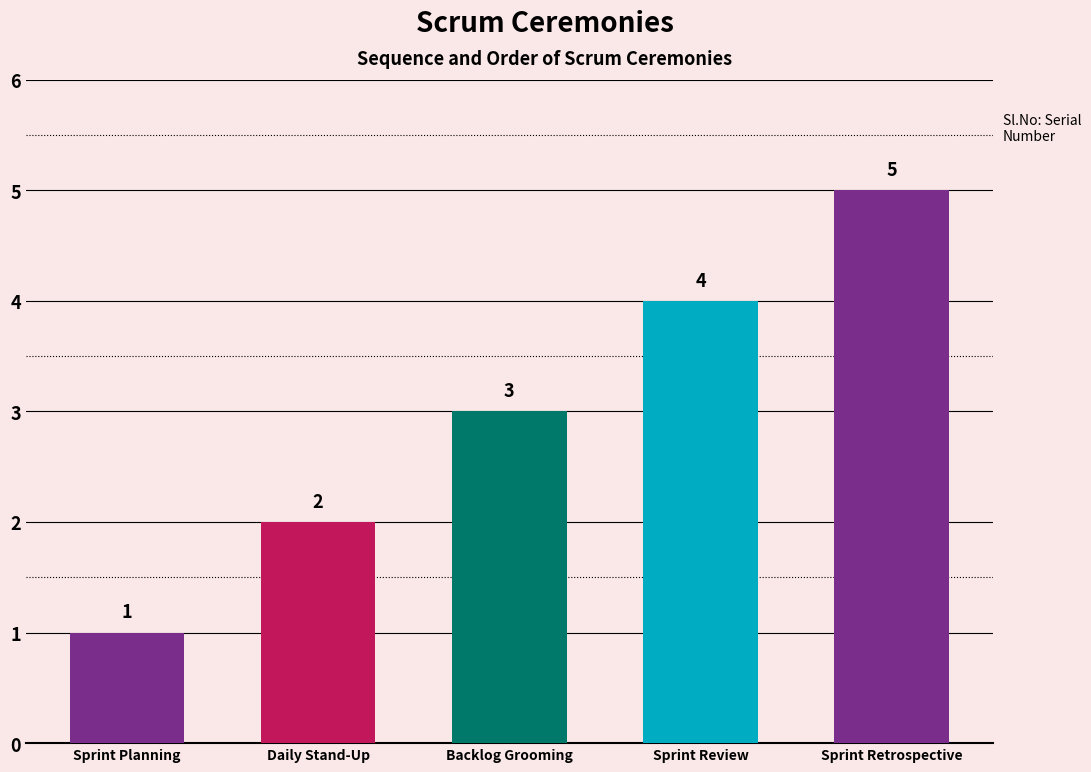

What is the difference between the maximum and minimum values?

4